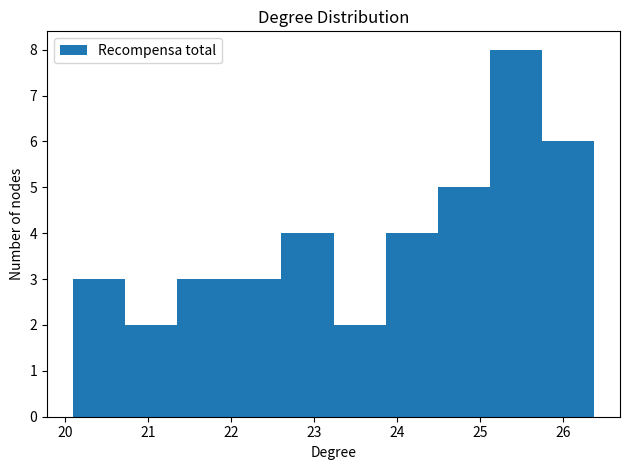

Reading left to right, transcribe this chart: for each bar, give the range it covers on the x-axis and its height. Neither the bar edges nor the heights are printed on the chart, so give them approximately, as read against the axes.

20.1 to 20.7: 3
20.7 to 21.3: 2
21.3 to 22.0: 3
22.0 to 22.6: 3
22.6 to 23.2: 4
23.2 to 23.9: 2
23.9 to 24.5: 4
24.5 to 25.1: 5
25.1 to 25.7: 8
25.7 to 26.4: 6